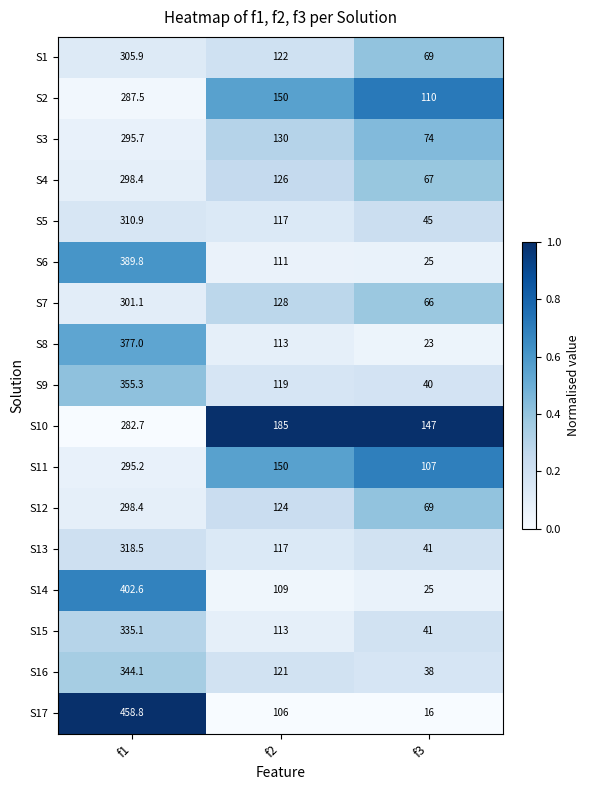

Where is S15 nearest to the value 188?

f2